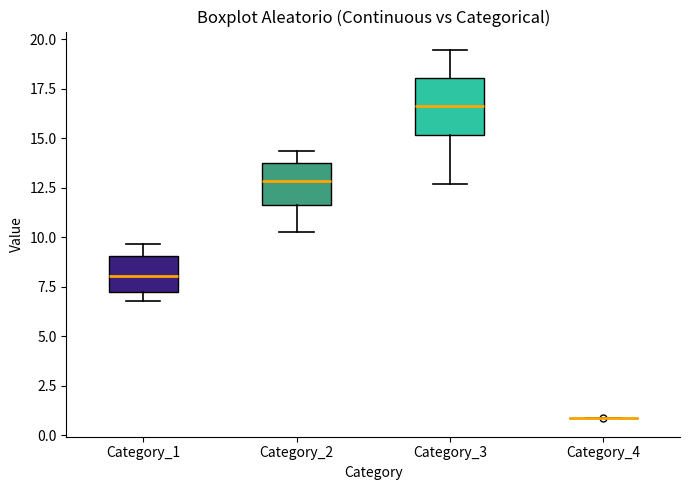

Reading left to right, read every box against the y-axis: the position of its median line, the range the box covers, and the ends of its whiskers. The values are not printed on the chart, so give them approximately, as read against the axis.

Category_1: median 8.0, box 7.0 to 9.0, whiskers 7.0 (just below the box's lower edge) to 9.5
Category_2: median 13.0, box 11.5 to 13.5, whiskers 10.0 to 14.5
Category_3: median 16.5, box 15.0 to 18.0, whiskers 12.5 to 19.5
Category_4: box collapsed to a line at 1.0, whiskers 1.0 to 1.0